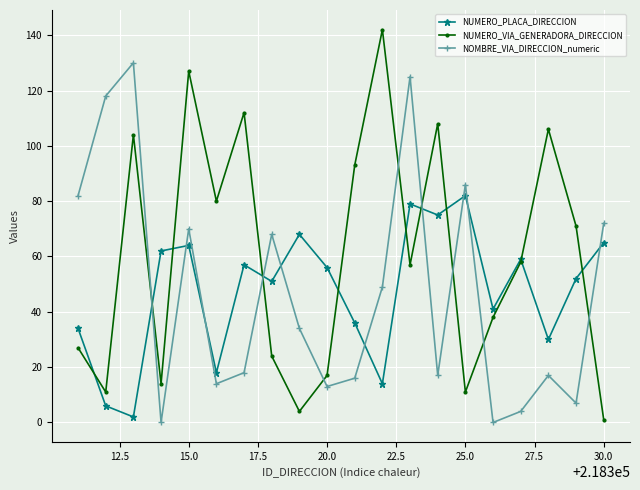

What is the greatest value displayed?

142